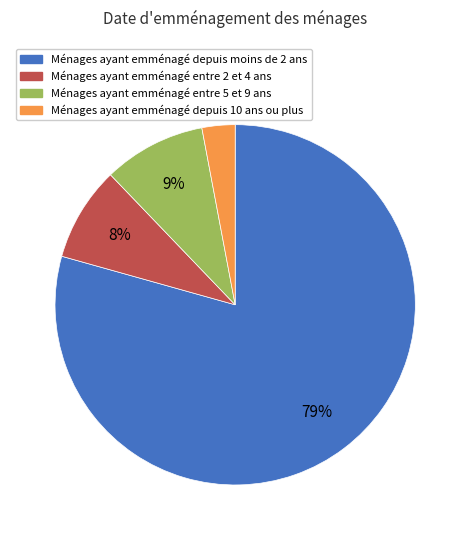

Rank the categories by value from highest to lowest.

Ménages ayant emménagé depuis moins de 2 ans, Ménages ayant emménagé entre 5 et 9 ans, Ménages ayant emménagé entre 2 et 4 ans, Ménages ayant emménagé depuis 10 ans ou plus